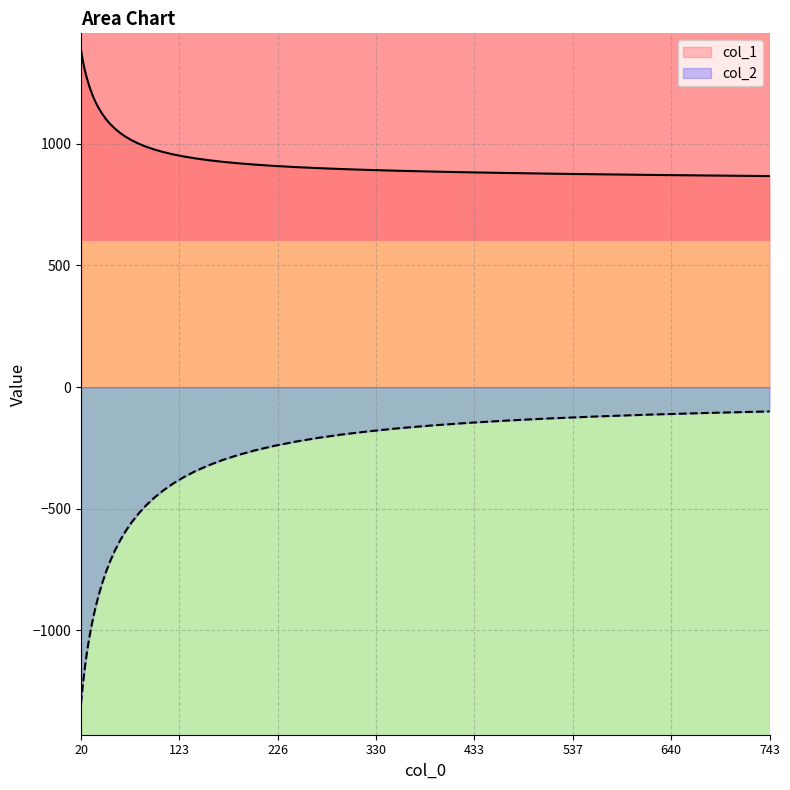

Which series has the largest total across all categories?

col_1